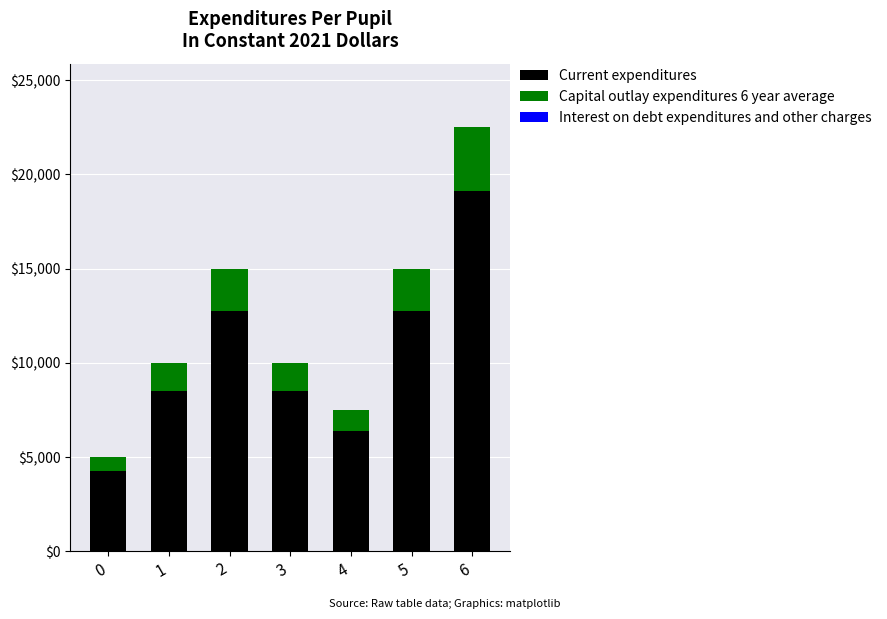

Reading left to right, what are the values for Current expenditures?

4250	8500	12750	8500	6375	12750	19125